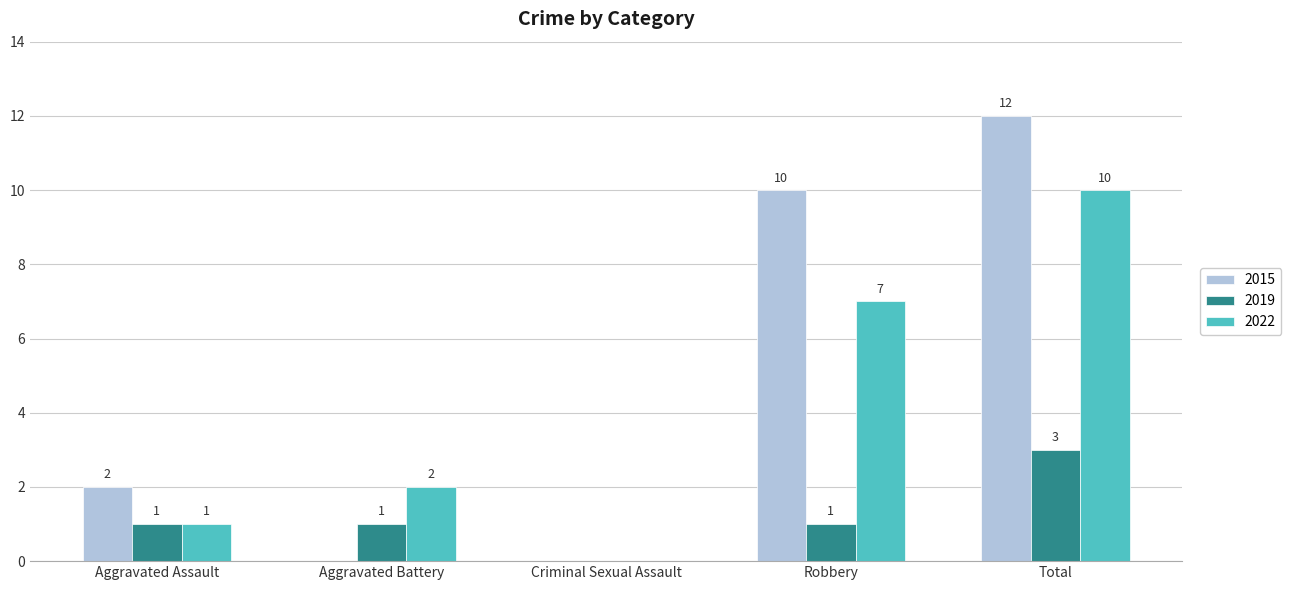

What value does the 2019 series have at Aggravated Battery?

1